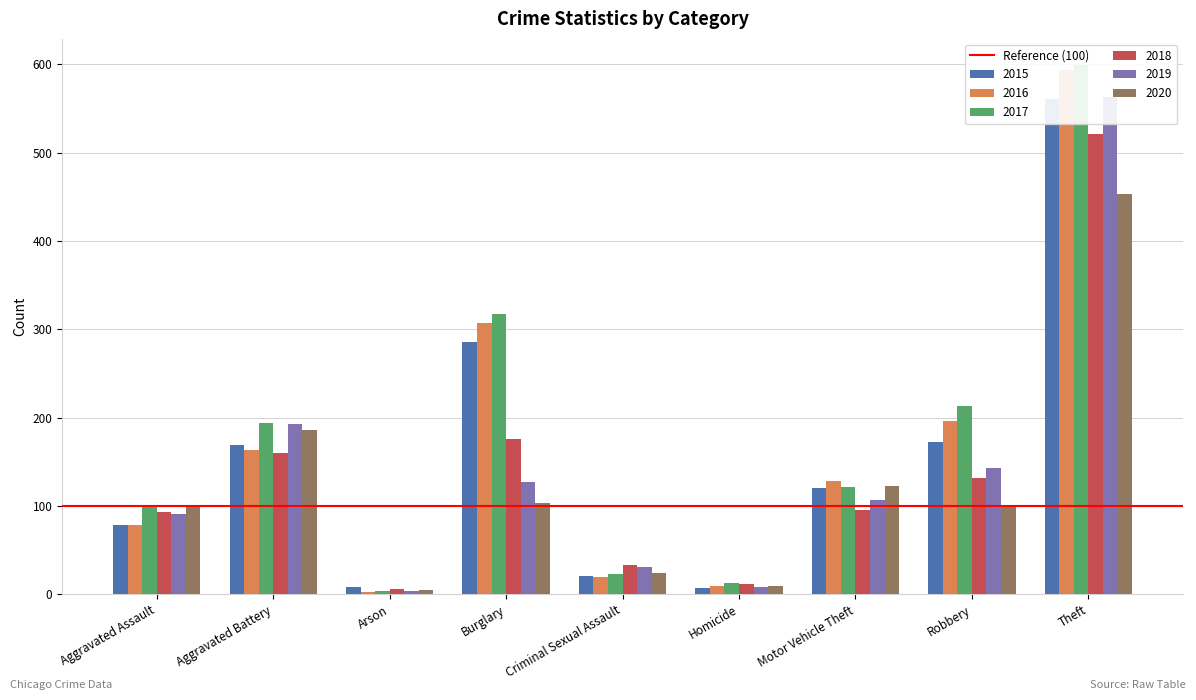

What is the sum of all 2019 values?

1267